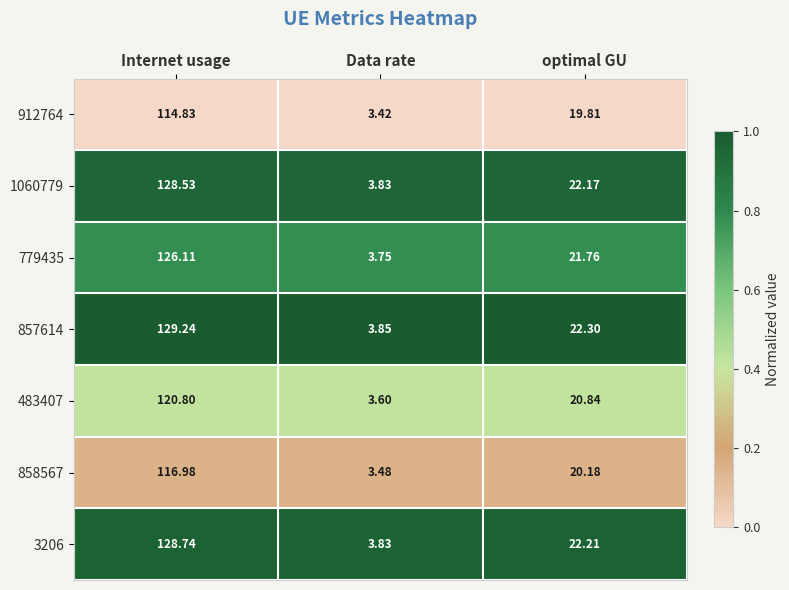

What is the greatest value displayed?

129.2